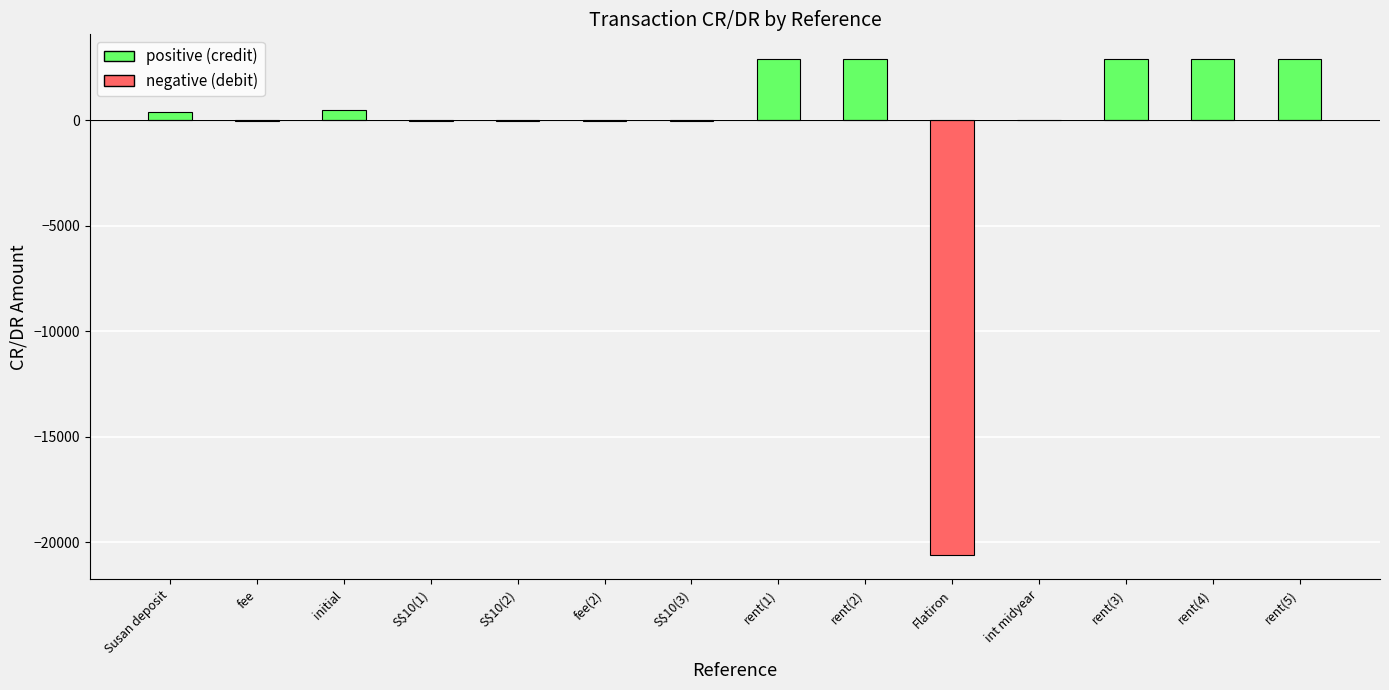

How many series are shown in this chart?

1